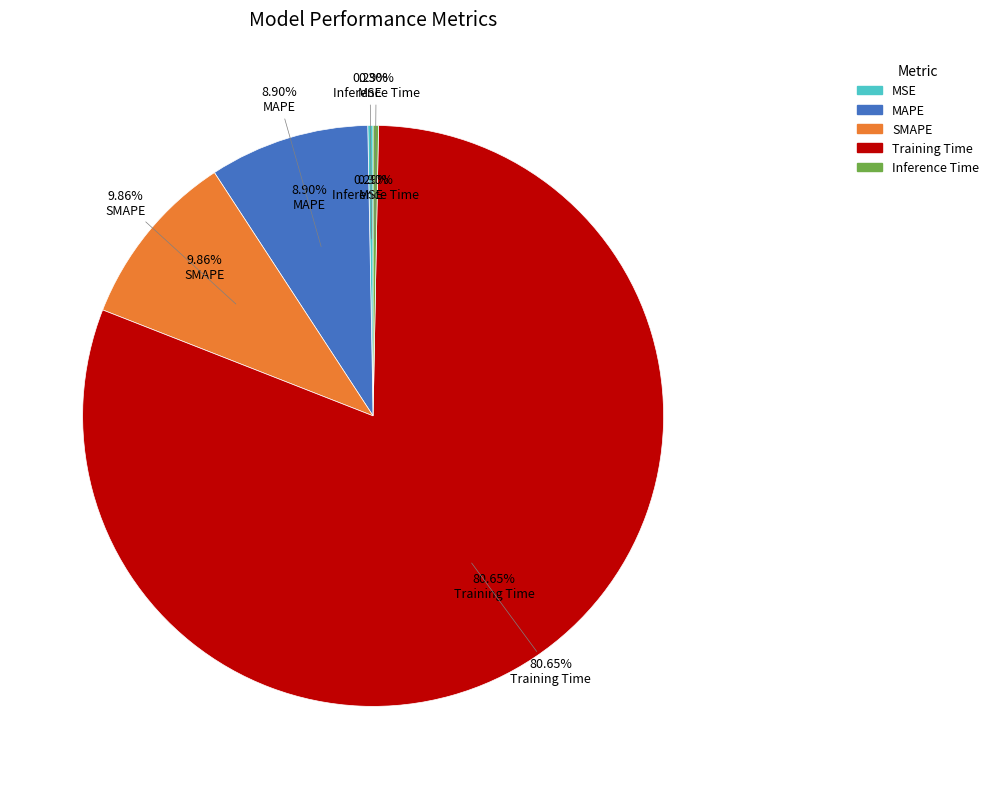

How many segments does this pie chart have?

5